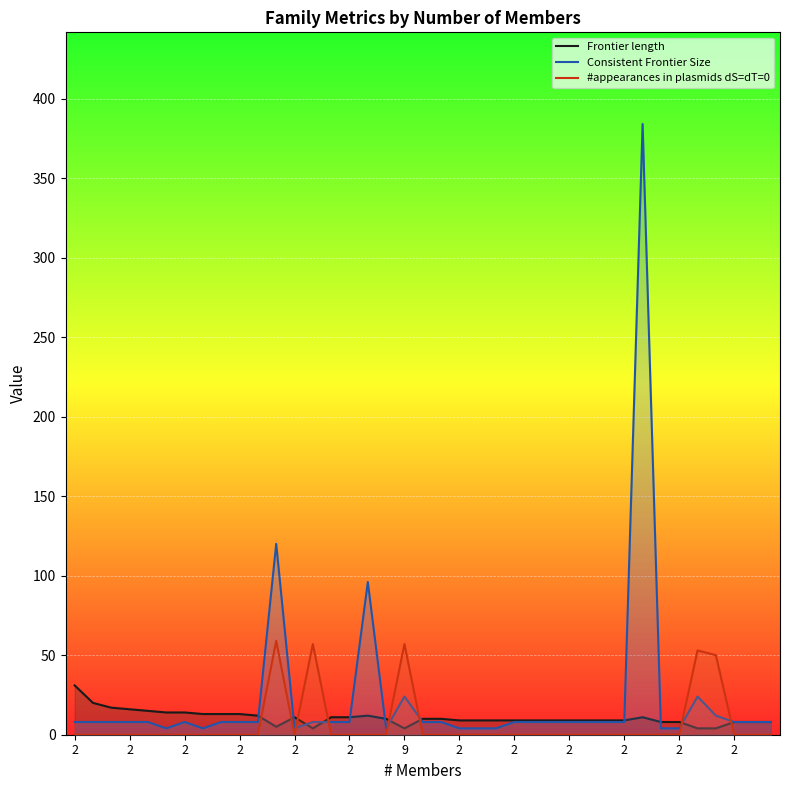

Which series has the largest total across all categories?

Consistent Frontier Size